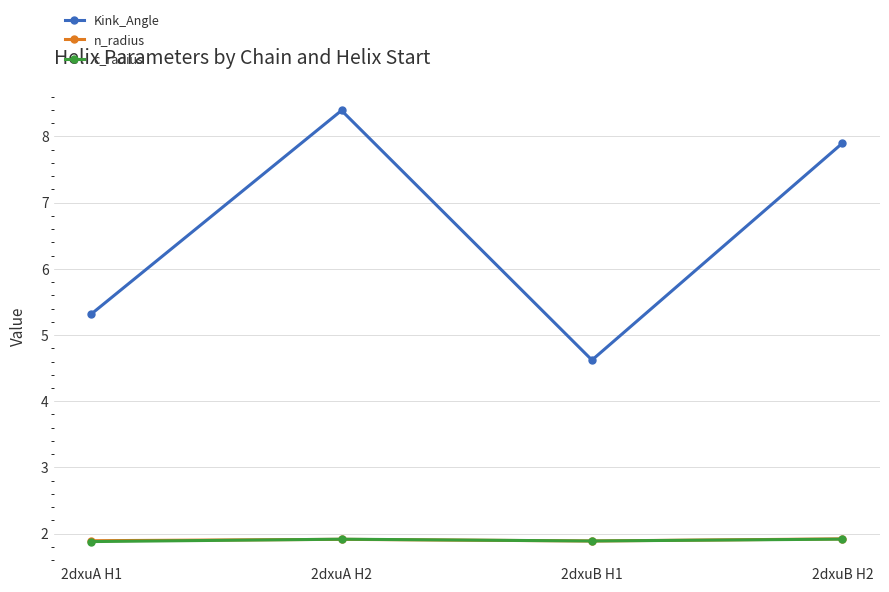

What is the sum of all c_radius values?

7.6